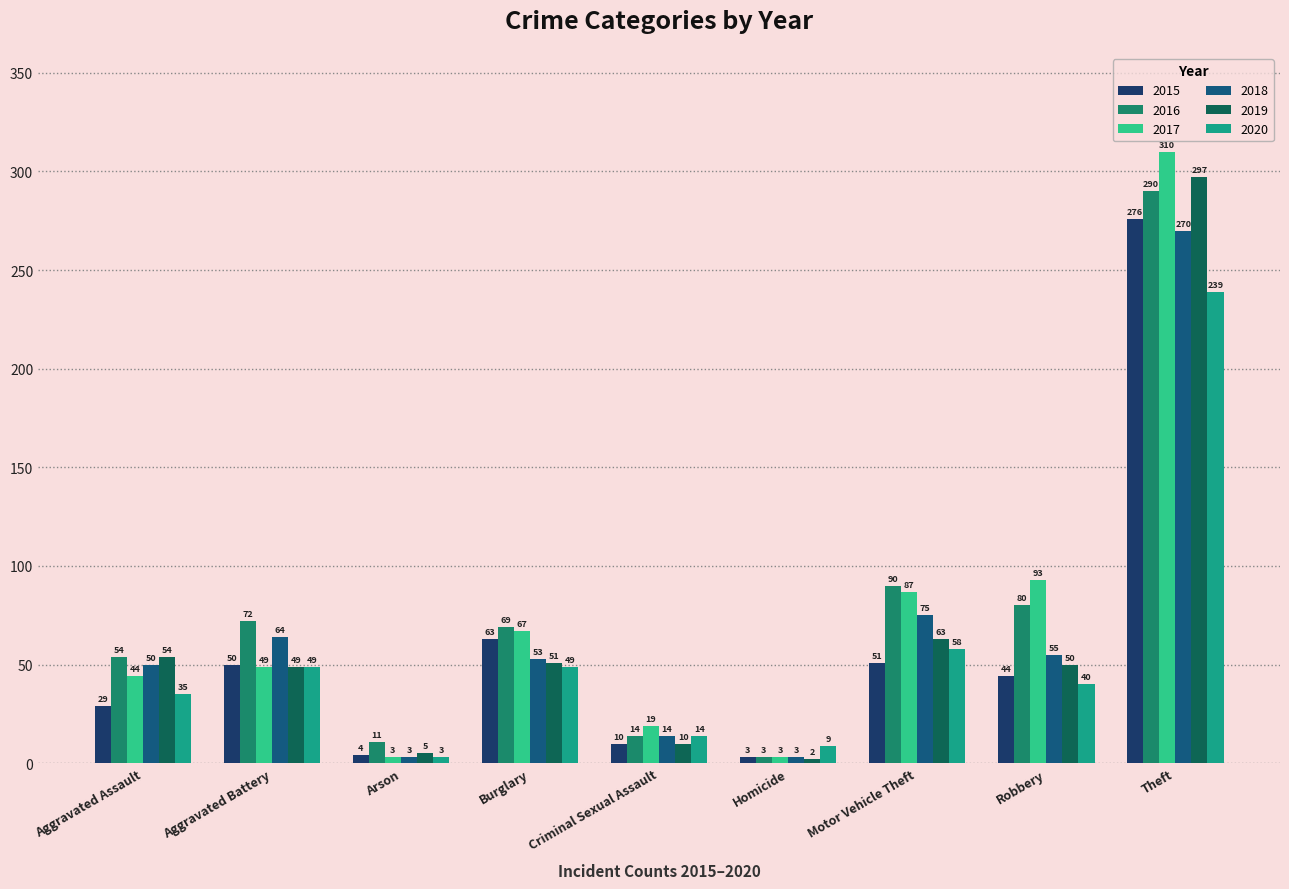

How many bars are there in total?

54